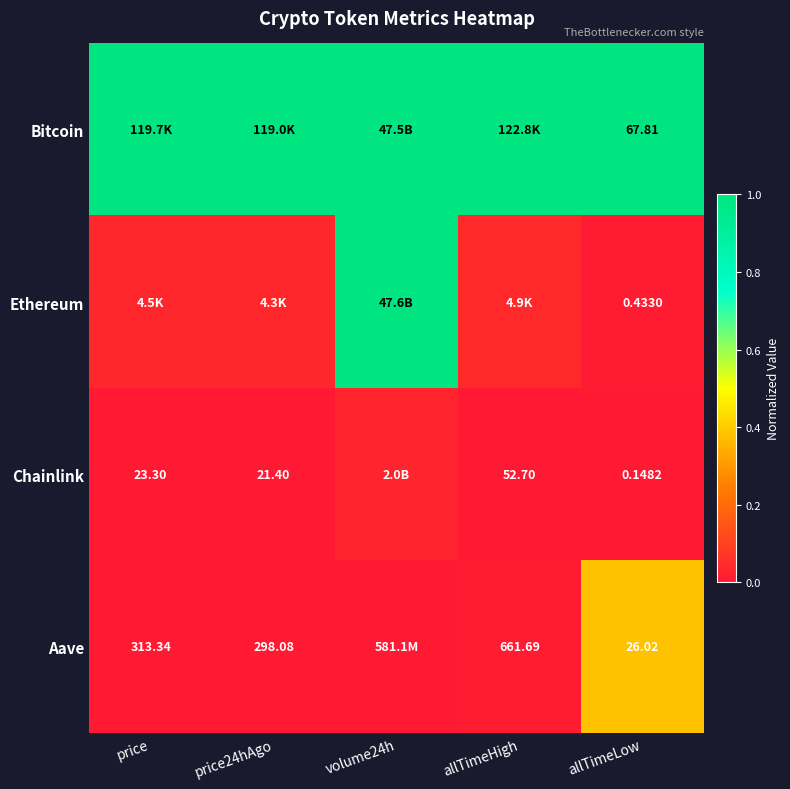

Is the value of Chainlink at allTimeLow greater than the value of Ethereum at allTimeLow?

No